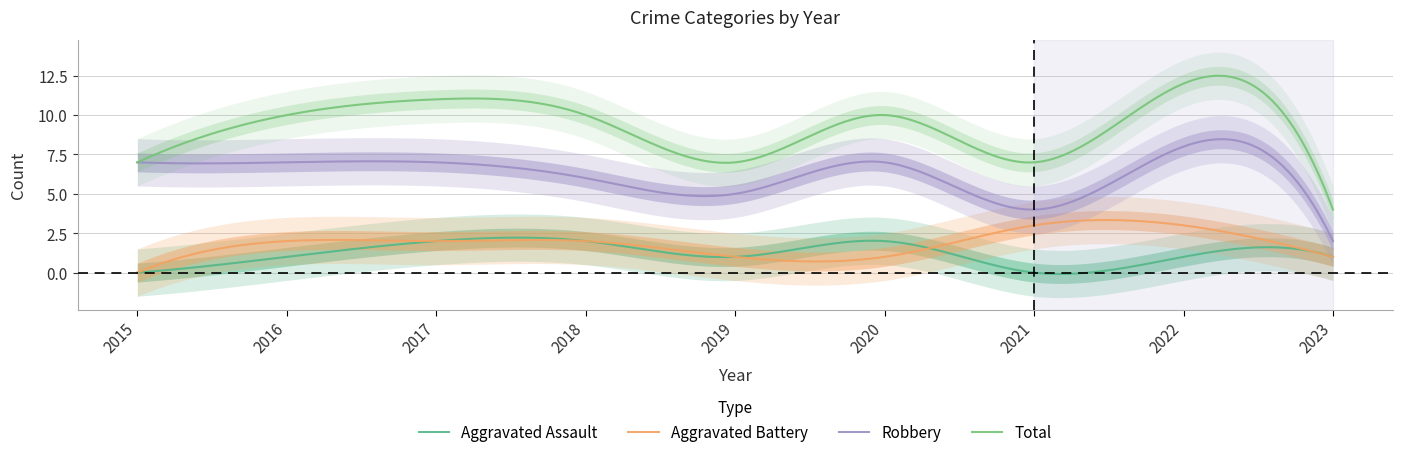

At which label does Aggravated Battery reach its peak?

2021